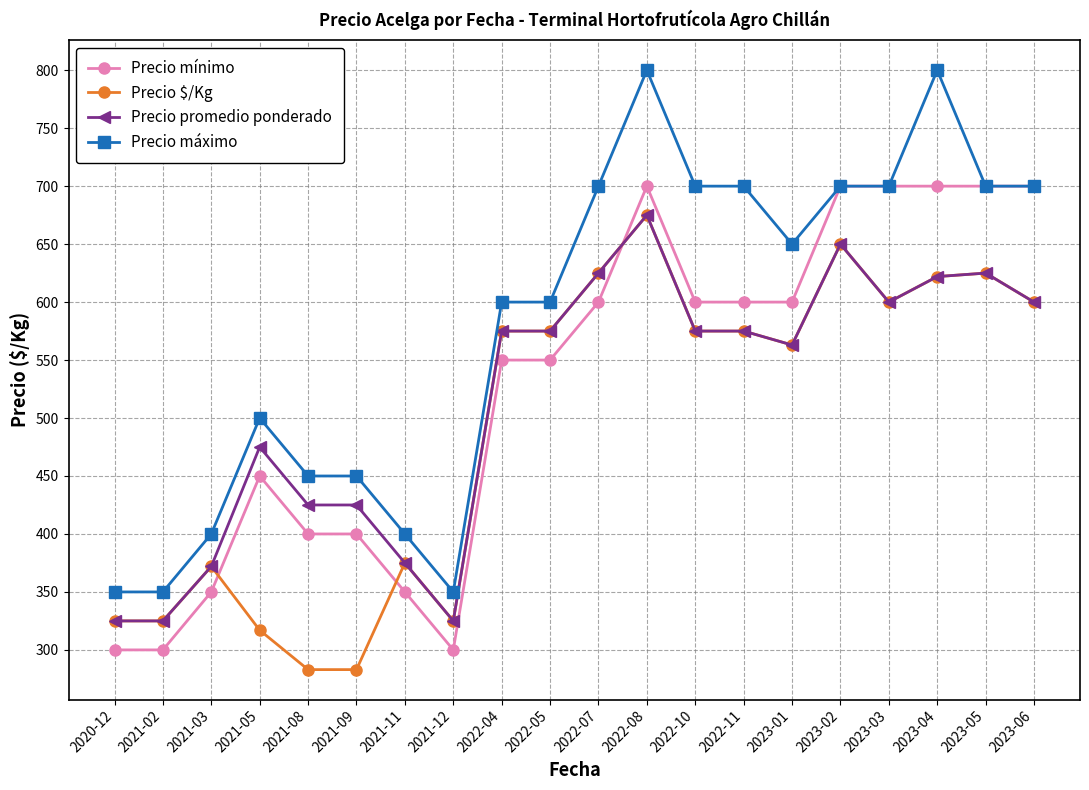

How many data points does each series have?

20